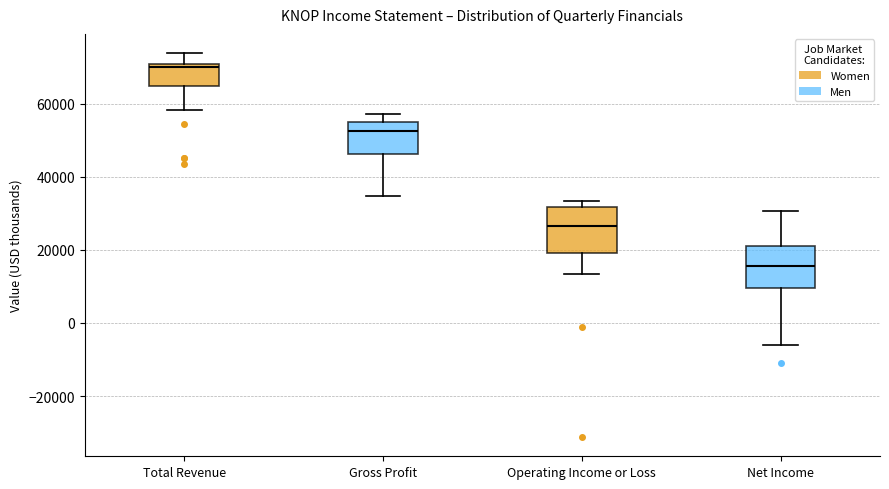

Reading left to right, transcribe this box plot: for each box, give where its median line is, the range the box spans, and where its two whiskers end, as read against the y-axis. The values are not printed on the chart, so give them approximately, as read against the axis.

Total Revenue: median 70000 (just below the box's upper edge), box 64000 to 70000, whiskers 58000 to 74000
Gross Profit: median 52000, box 46000 to 54000, whiskers 34000 to 58000
Operating Income or Loss: median 26000, box 20000 to 32000, whiskers 14000 to 34000
Net Income: median 16000, box 10000 to 20000, whiskers -6000 to 30000